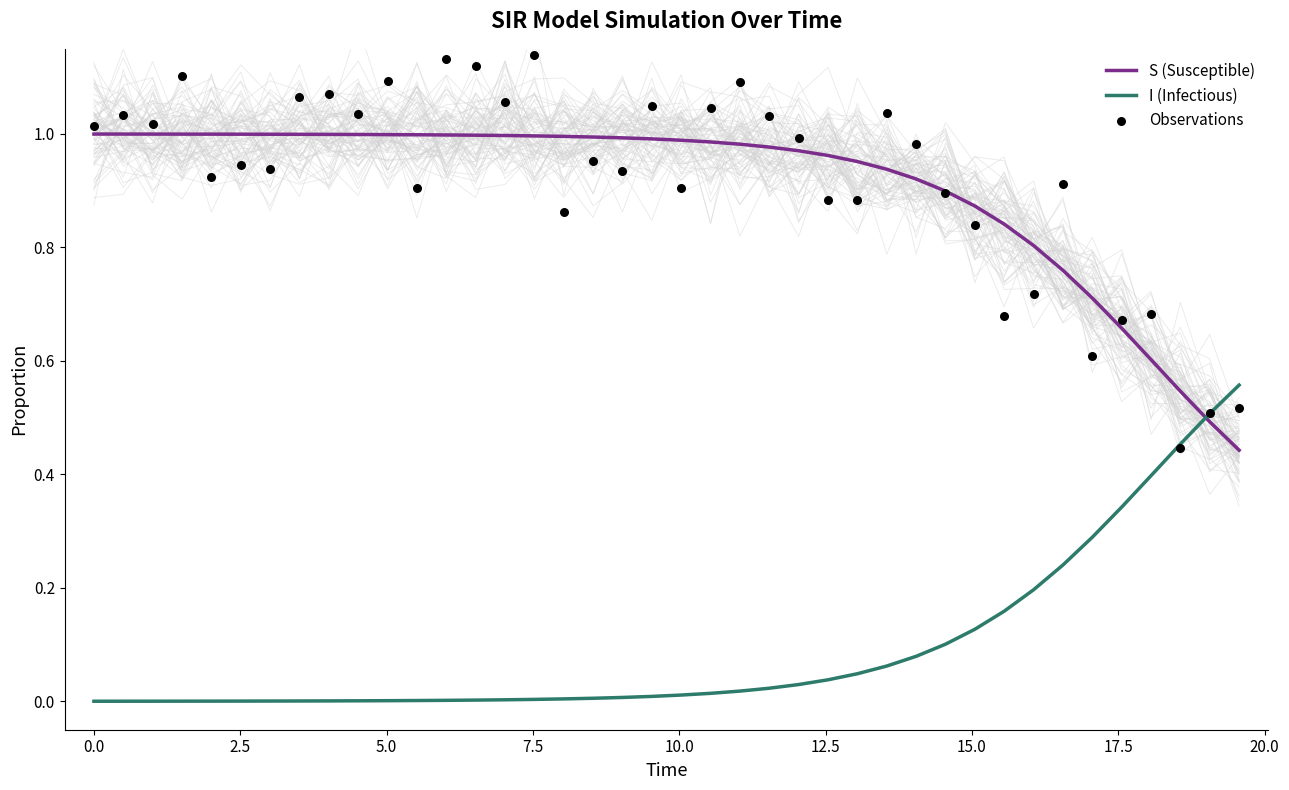

How many times do S (Susceptible) and I (Infectious) cross each other?

1